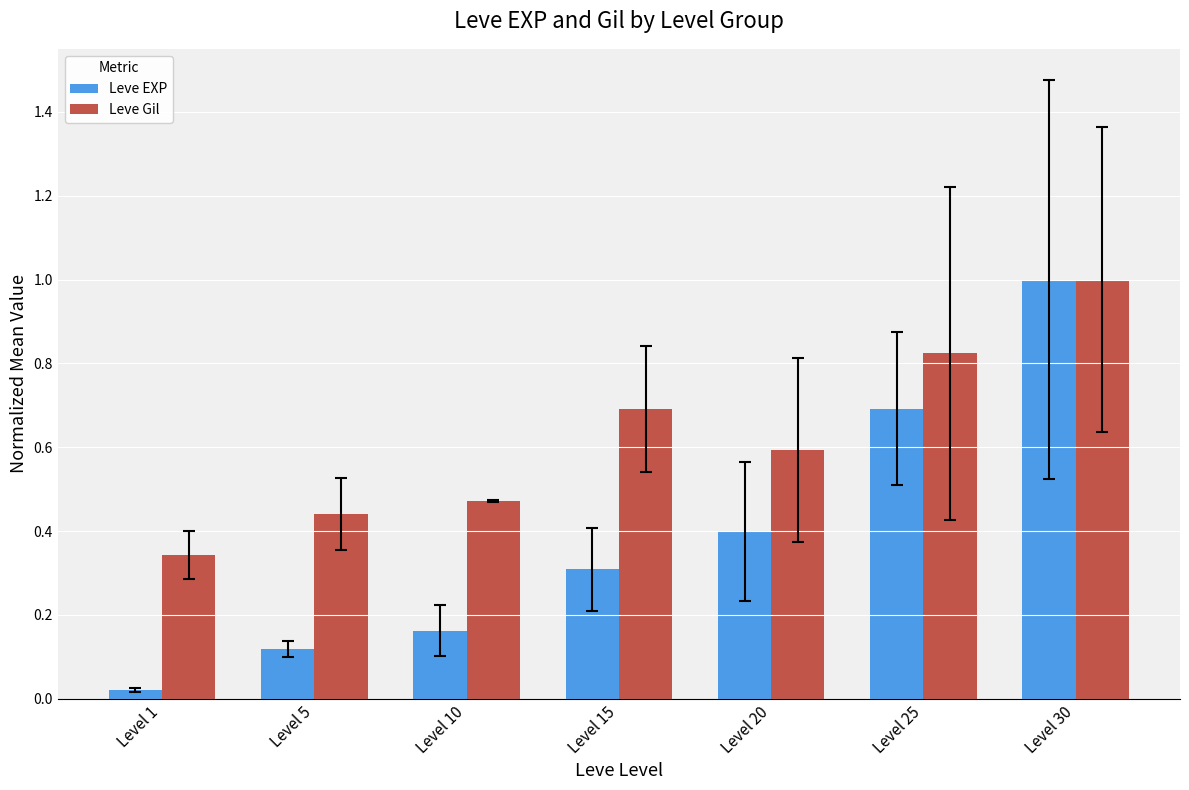

Which category has the lowest value across all series?

Level 1